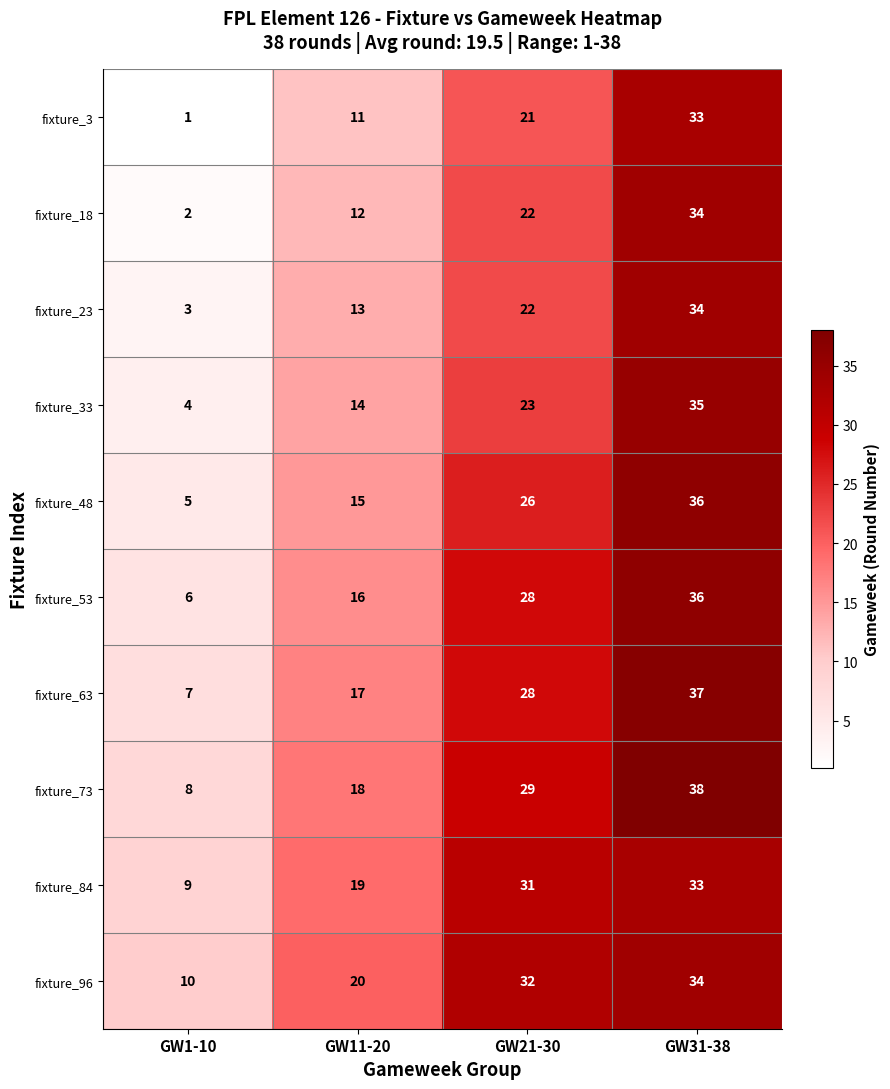

What is the average value of the fixture_84 series?

23